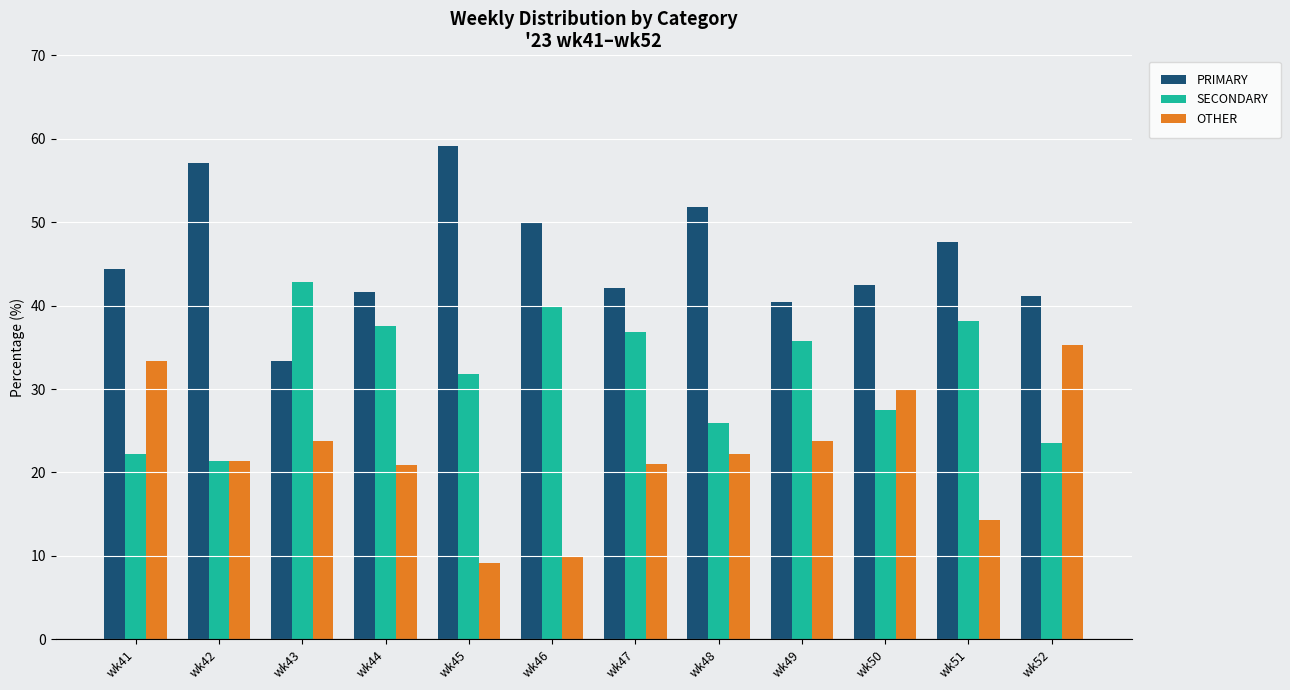

List the series in order of their overall mean, lowest first.

OTHER, SECONDARY, PRIMARY